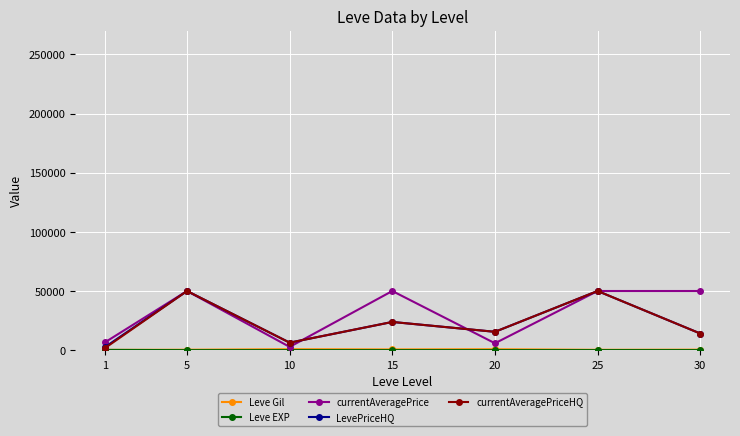

What is the value of the currentAveragePriceHQ point at the 7th from the left?

14075.0